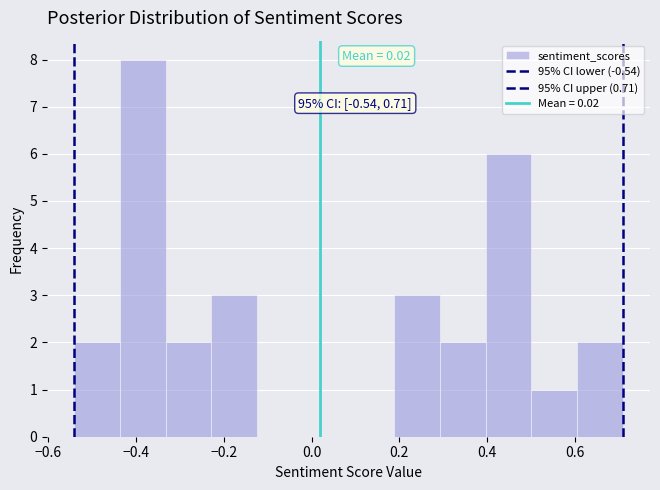

Which range on the x-axis has the tallest bar?

-0.44 to -0.34